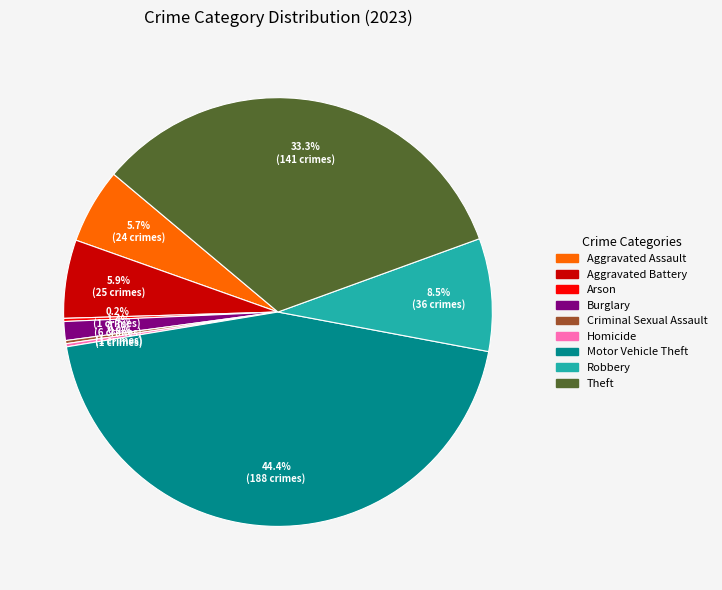

What is the largest slice in the pie chart?

Motor Vehicle Theft